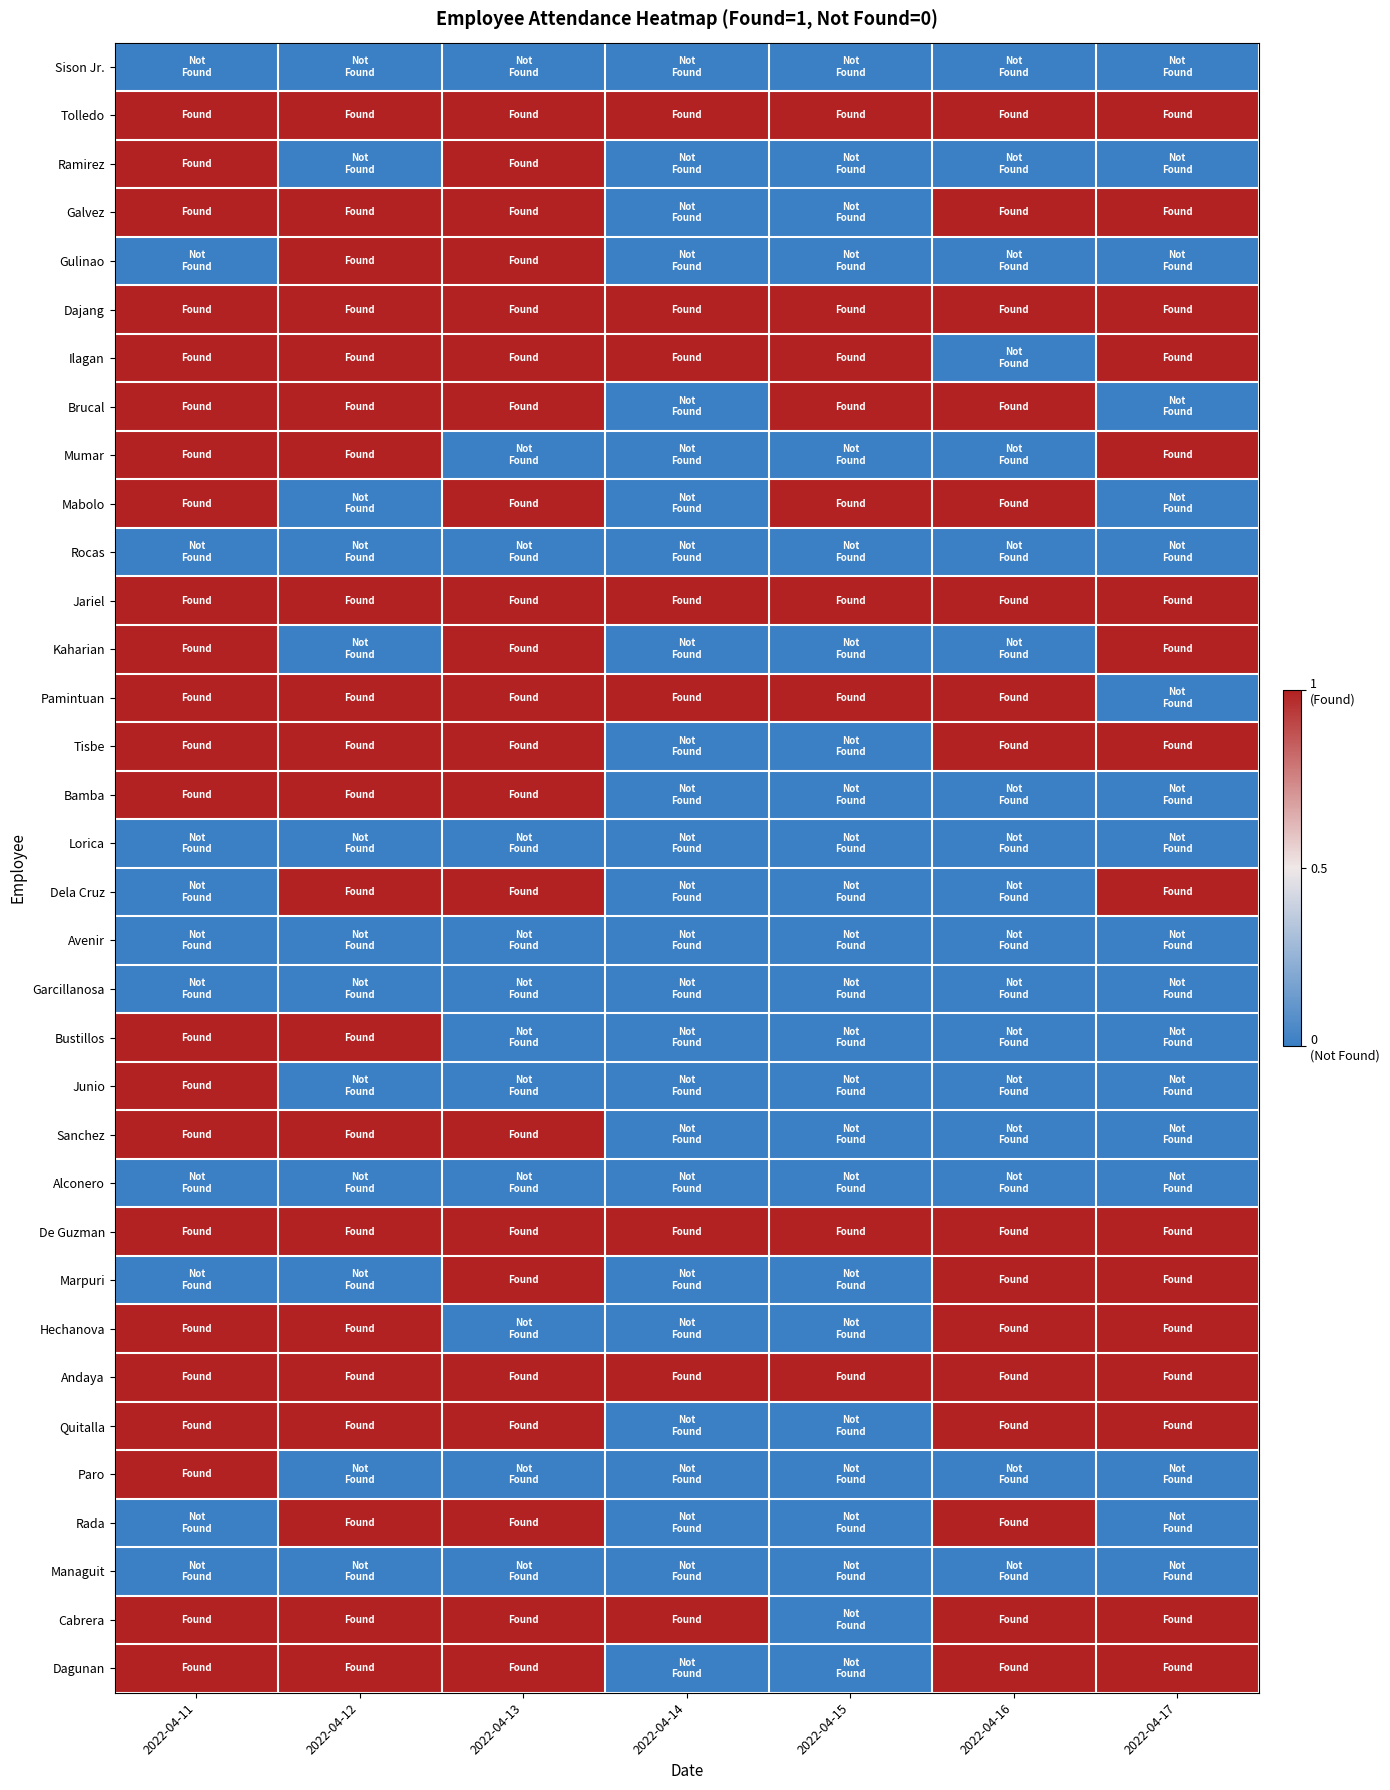

Reading right to left, what are all the values shown in this chart?

Sison Jr.: 2022-04-17=0	2022-04-16=0	2022-04-15=0	2022-04-14=0	2022-04-13=0	2022-04-12=0	2022-04-11=0
Tolledo: 2022-04-17=1	2022-04-16=1	2022-04-15=1	2022-04-14=1	2022-04-13=1	2022-04-12=1	2022-04-11=1
Ramirez: 2022-04-17=0	2022-04-16=0	2022-04-15=0	2022-04-14=0	2022-04-13=1	2022-04-12=0	2022-04-11=1
Galvez: 2022-04-17=1	2022-04-16=1	2022-04-15=0	2022-04-14=0	2022-04-13=1	2022-04-12=1	2022-04-11=1
Gulinao: 2022-04-17=0	2022-04-16=0	2022-04-15=0	2022-04-14=0	2022-04-13=1	2022-04-12=1	2022-04-11=0
Dajang: 2022-04-17=1	2022-04-16=1	2022-04-15=1	2022-04-14=1	2022-04-13=1	2022-04-12=1	2022-04-11=1
Ilagan: 2022-04-17=1	2022-04-16=0	2022-04-15=1	2022-04-14=1	2022-04-13=1	2022-04-12=1	2022-04-11=1
Brucal: 2022-04-17=0	2022-04-16=1	2022-04-15=1	2022-04-14=0	2022-04-13=1	2022-04-12=1	2022-04-11=1
Mumar: 2022-04-17=1	2022-04-16=0	2022-04-15=0	2022-04-14=0	2022-04-13=0	2022-04-12=1	2022-04-11=1
Mabolo: 2022-04-17=0	2022-04-16=1	2022-04-15=1	2022-04-14=0	2022-04-13=1	2022-04-12=0	2022-04-11=1
Rocas: 2022-04-17=0	2022-04-16=0	2022-04-15=0	2022-04-14=0	2022-04-13=0	2022-04-12=0	2022-04-11=0
Jariel: 2022-04-17=1	2022-04-16=1	2022-04-15=1	2022-04-14=1	2022-04-13=1	2022-04-12=1	2022-04-11=1
Kaharian: 2022-04-17=1	2022-04-16=0	2022-04-15=0	2022-04-14=0	2022-04-13=1	2022-04-12=0	2022-04-11=1
Pamintuan: 2022-04-17=0	2022-04-16=1	2022-04-15=1	2022-04-14=1	2022-04-13=1	2022-04-12=1	2022-04-11=1
Tisbe: 2022-04-17=1	2022-04-16=1	2022-04-15=0	2022-04-14=0	2022-04-13=1	2022-04-12=1	2022-04-11=1
Bamba: 2022-04-17=0	2022-04-16=0	2022-04-15=0	2022-04-14=0	2022-04-13=1	2022-04-12=1	2022-04-11=1
Lorica: 2022-04-17=0	2022-04-16=0	2022-04-15=0	2022-04-14=0	2022-04-13=0	2022-04-12=0	2022-04-11=0
Dela Cruz: 2022-04-17=1	2022-04-16=0	2022-04-15=0	2022-04-14=0	2022-04-13=1	2022-04-12=1	2022-04-11=0
Avenir: 2022-04-17=0	2022-04-16=0	2022-04-15=0	2022-04-14=0	2022-04-13=0	2022-04-12=0	2022-04-11=0
Garcillanosa: 2022-04-17=0	2022-04-16=0	2022-04-15=0	2022-04-14=0	2022-04-13=0	2022-04-12=0	2022-04-11=0
Bustillos: 2022-04-17=0	2022-04-16=0	2022-04-15=0	2022-04-14=0	2022-04-13=0	2022-04-12=1	2022-04-11=1
Junio: 2022-04-17=0	2022-04-16=0	2022-04-15=0	2022-04-14=0	2022-04-13=0	2022-04-12=0	2022-04-11=1
Sanchez: 2022-04-17=0	2022-04-16=0	2022-04-15=0	2022-04-14=0	2022-04-13=1	2022-04-12=1	2022-04-11=1
Alconero: 2022-04-17=0	2022-04-16=0	2022-04-15=0	2022-04-14=0	2022-04-13=0	2022-04-12=0	2022-04-11=0
De Guzman: 2022-04-17=1	2022-04-16=1	2022-04-15=1	2022-04-14=1	2022-04-13=1	2022-04-12=1	2022-04-11=1
Marpuri: 2022-04-17=1	2022-04-16=1	2022-04-15=0	2022-04-14=0	2022-04-13=1	2022-04-12=0	2022-04-11=0
Hechanova: 2022-04-17=1	2022-04-16=1	2022-04-15=0	2022-04-14=0	2022-04-13=0	2022-04-12=1	2022-04-11=1
Andaya: 2022-04-17=1	2022-04-16=1	2022-04-15=1	2022-04-14=1	2022-04-13=1	2022-04-12=1	2022-04-11=1
Quitalla: 2022-04-17=1	2022-04-16=1	2022-04-15=0	2022-04-14=0	2022-04-13=1	2022-04-12=1	2022-04-11=1
Paro: 2022-04-17=0	2022-04-16=0	2022-04-15=0	2022-04-14=0	2022-04-13=0	2022-04-12=0	2022-04-11=1
Rada: 2022-04-17=0	2022-04-16=1	2022-04-15=0	2022-04-14=0	2022-04-13=1	2022-04-12=1	2022-04-11=0
Managuit: 2022-04-17=0	2022-04-16=0	2022-04-15=0	2022-04-14=0	2022-04-13=0	2022-04-12=0	2022-04-11=0
Cabrera: 2022-04-17=1	2022-04-16=1	2022-04-15=0	2022-04-14=1	2022-04-13=1	2022-04-12=1	2022-04-11=1
Dagunan: 2022-04-17=1	2022-04-16=1	2022-04-15=0	2022-04-14=0	2022-04-13=1	2022-04-12=1	2022-04-11=1